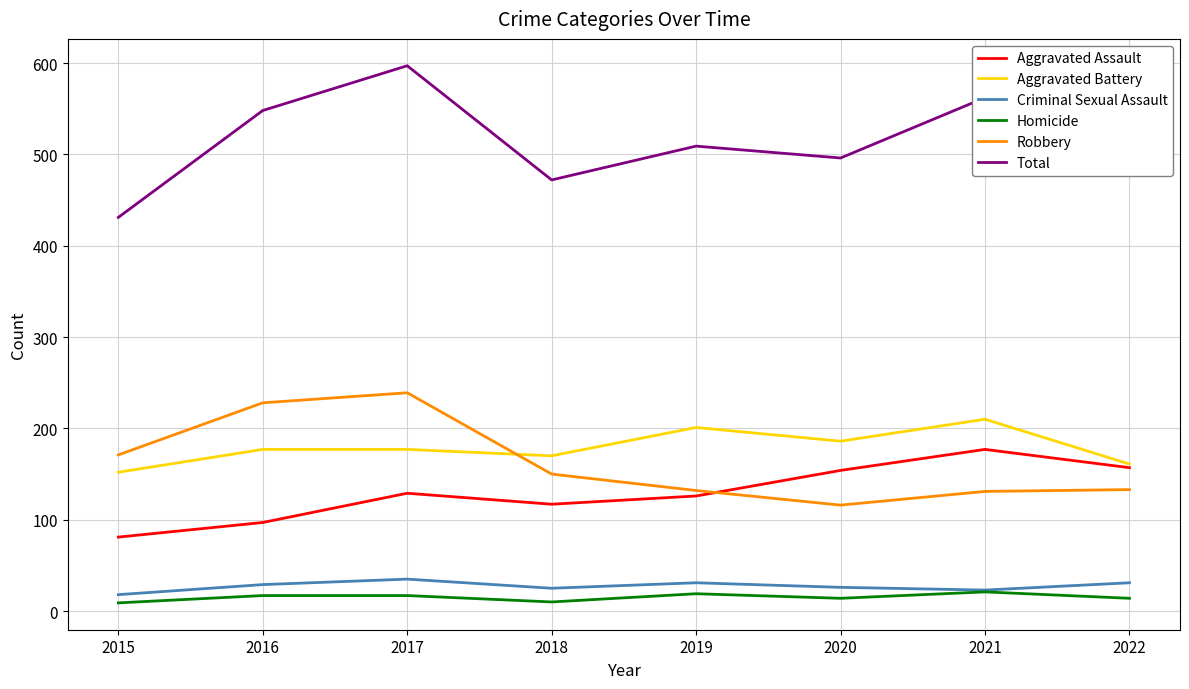

What is the difference between the second highest and second lowest values in the Criminal Sexual Assault series?

8